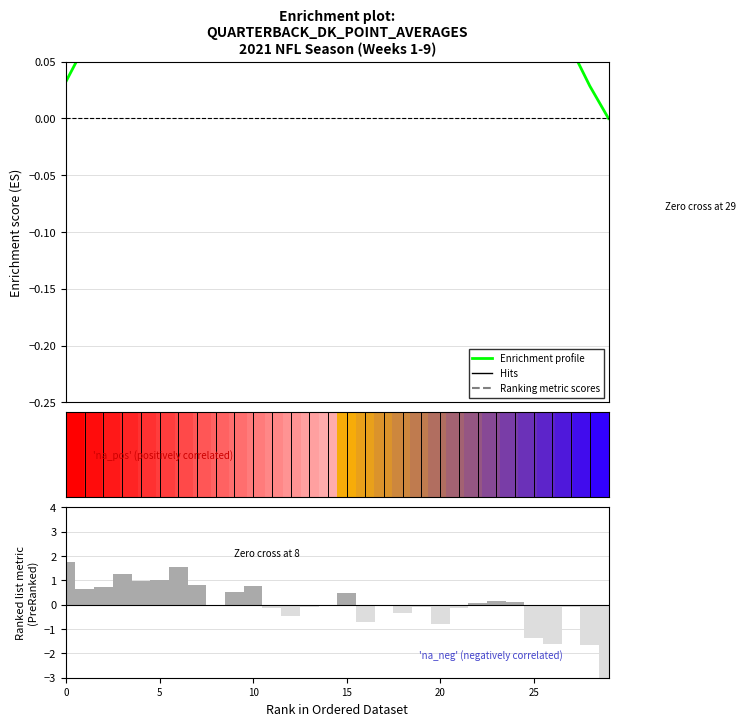

How many data points in Ranking metric scores are less than 0?

15